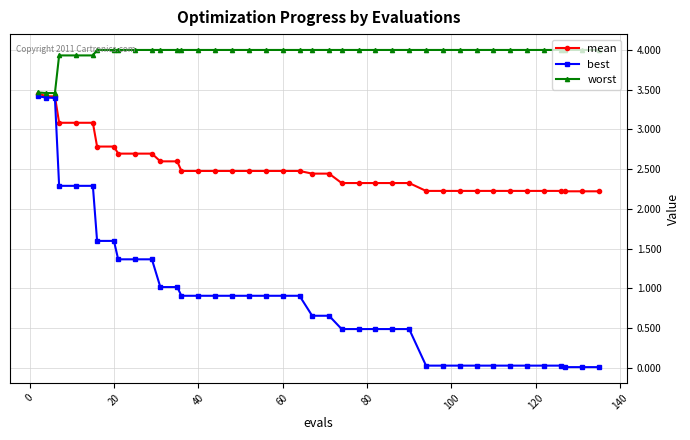

How many lines are shown in the chart?

3